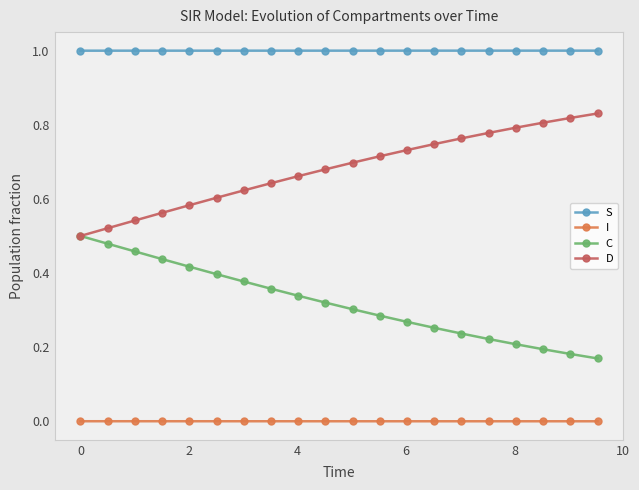

List the series in order of their overall mean, highest first.

S, D, C, I